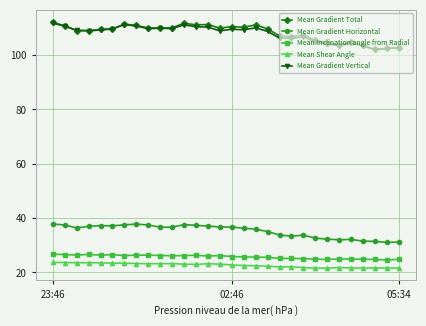

What is the maximum value for Mean Gradient Total?

112.1